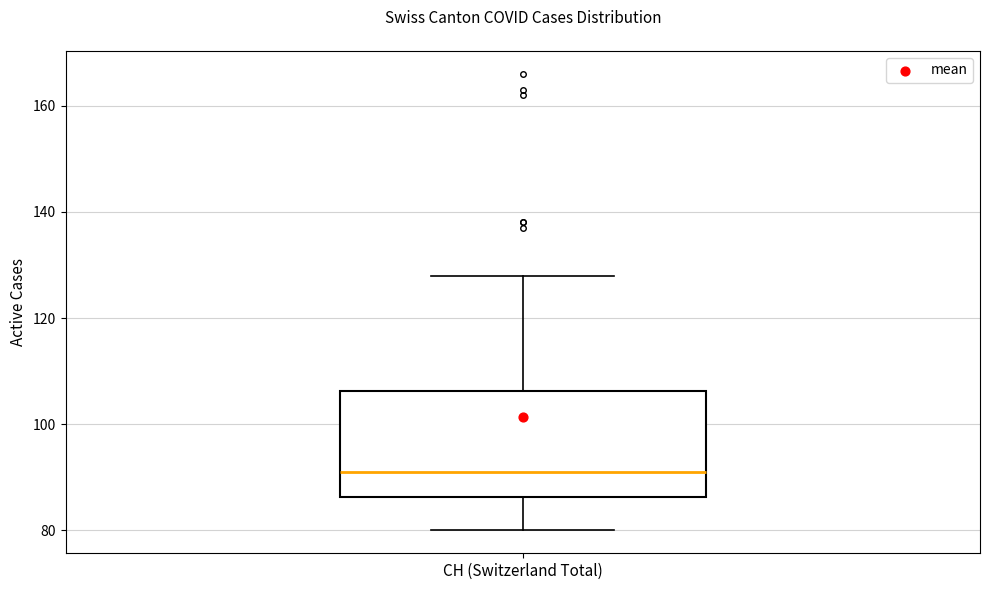

Read this box plot against the y-axis: the position of the median line, the range covered by the box, and the ends of both whiskers. The values are not printed on the chart, so give them approximately, as read against the axis.

median 92, box 86 to 106, whiskers 80 to 128